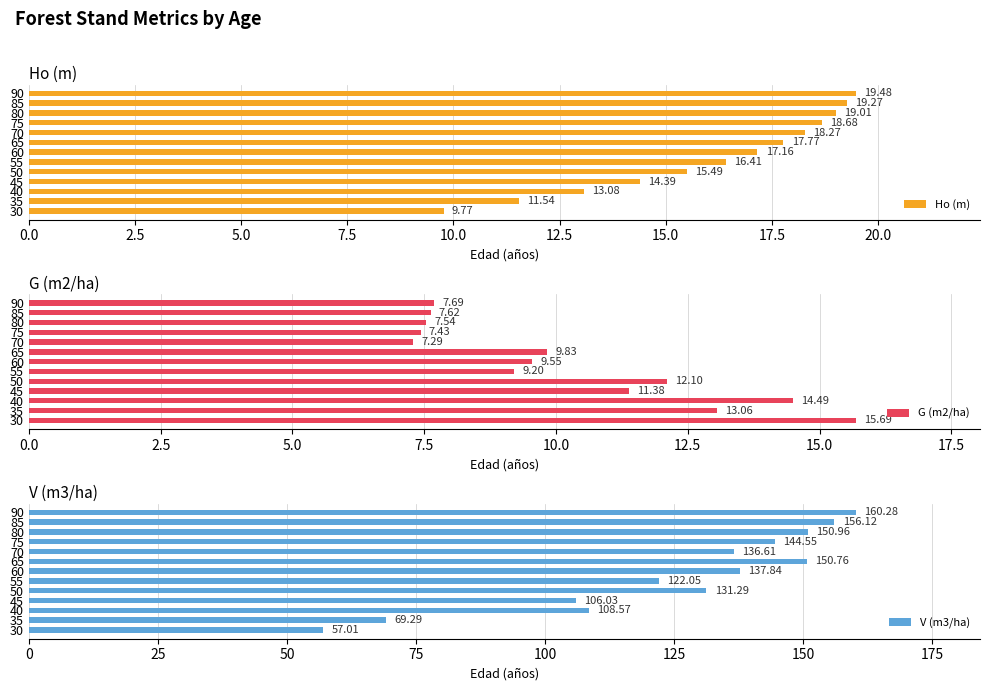

What is the minimum value shown in the chart?

7.3